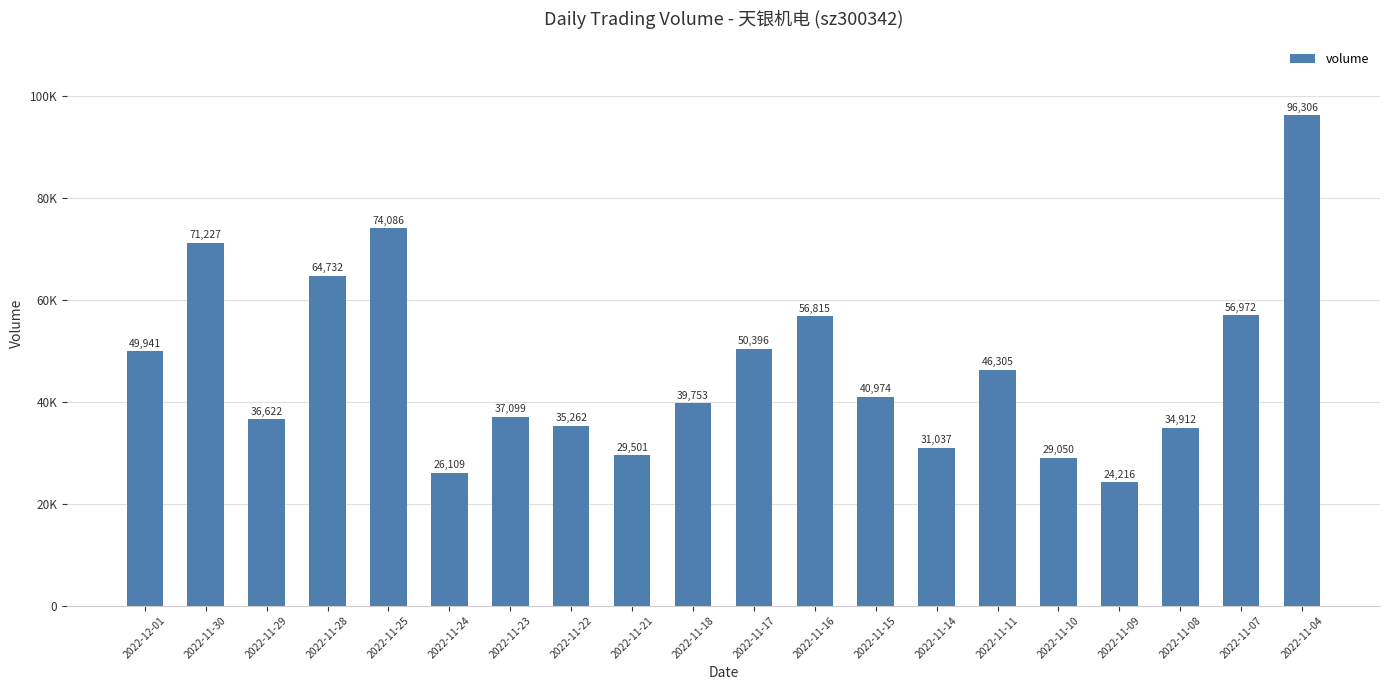

What is the value of the 9th bar from the left?

29501